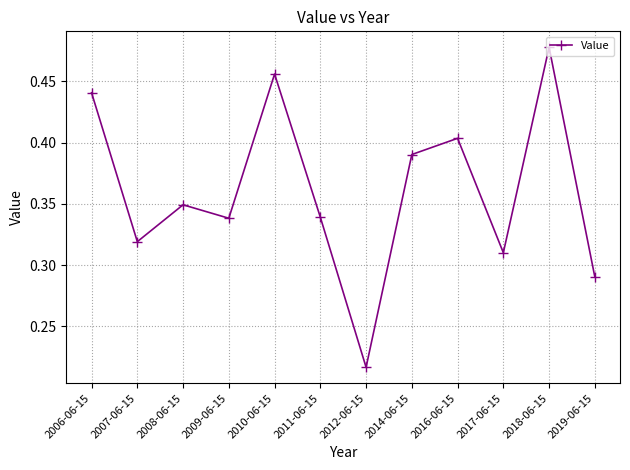

What is the label of the 10th point from the right?

2008-06-15